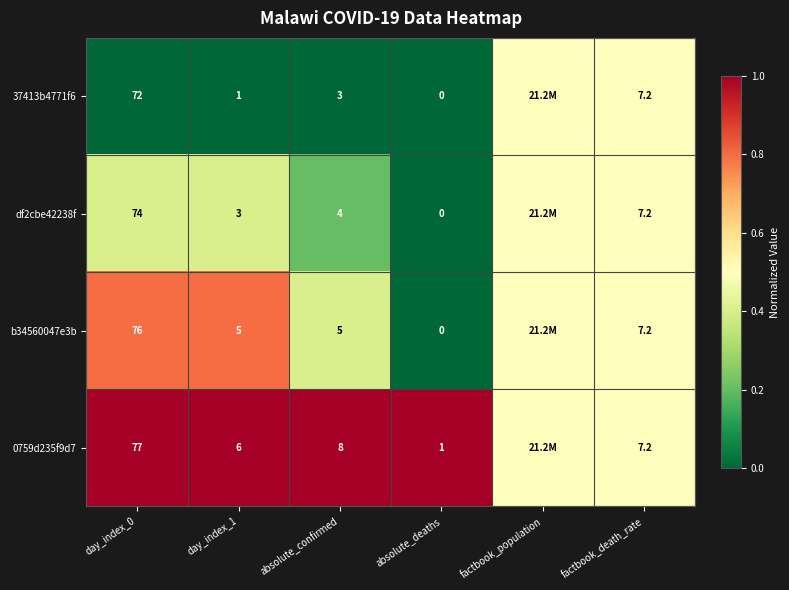

At how many categories does at least one series exceed 0?

6